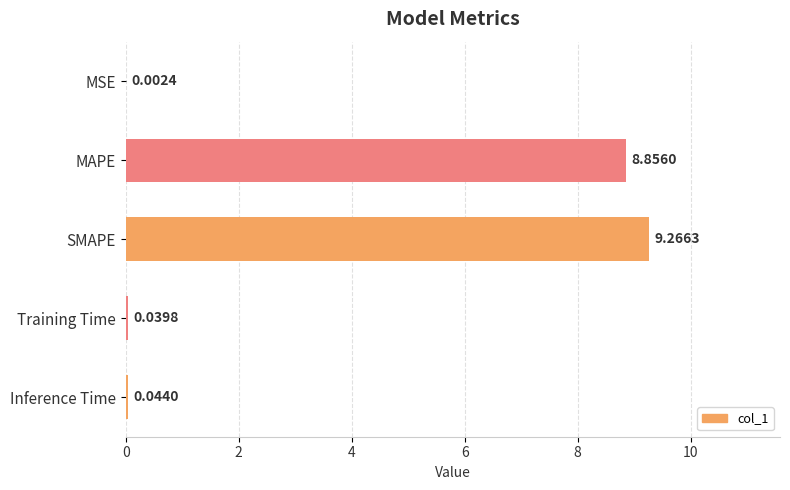

What is the change in value from MAPE to Inference Time?

-8.8